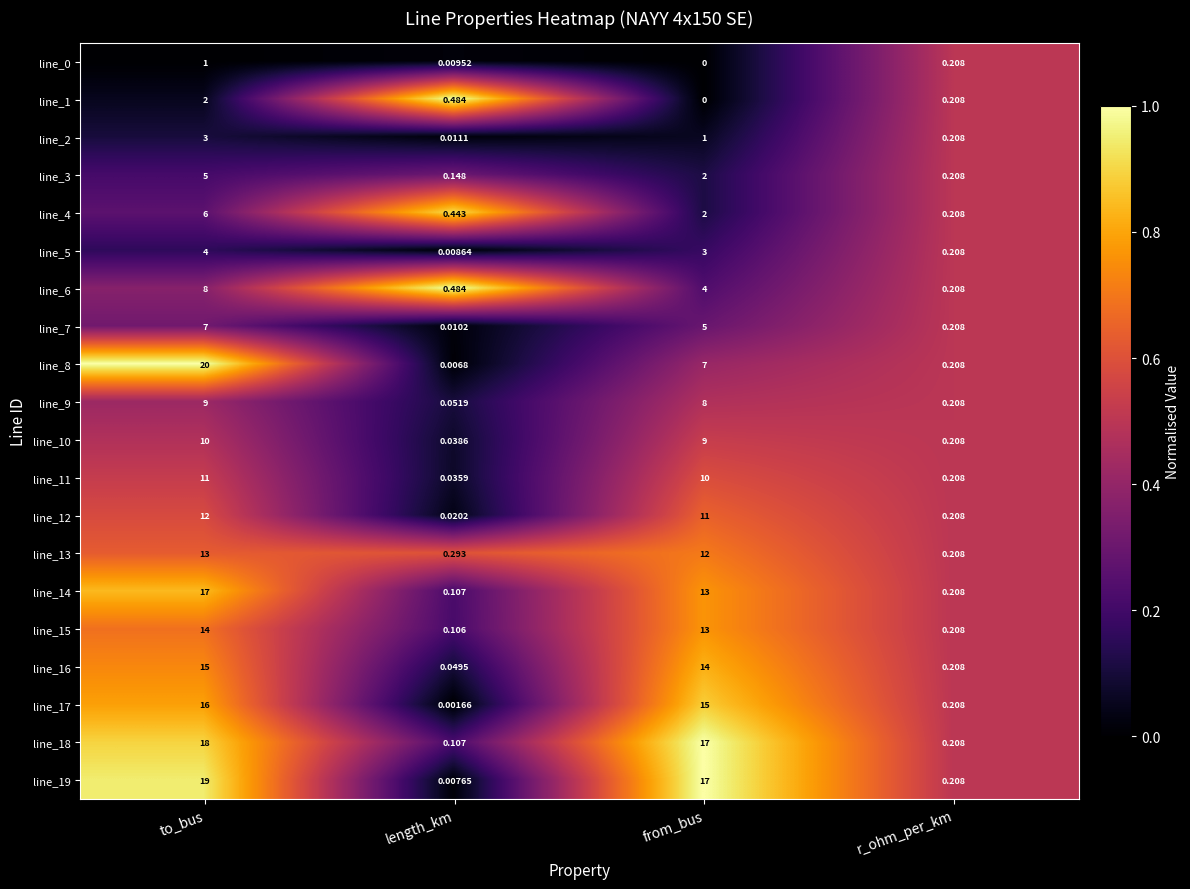

At which category is the sum across all series the highest?

to_bus